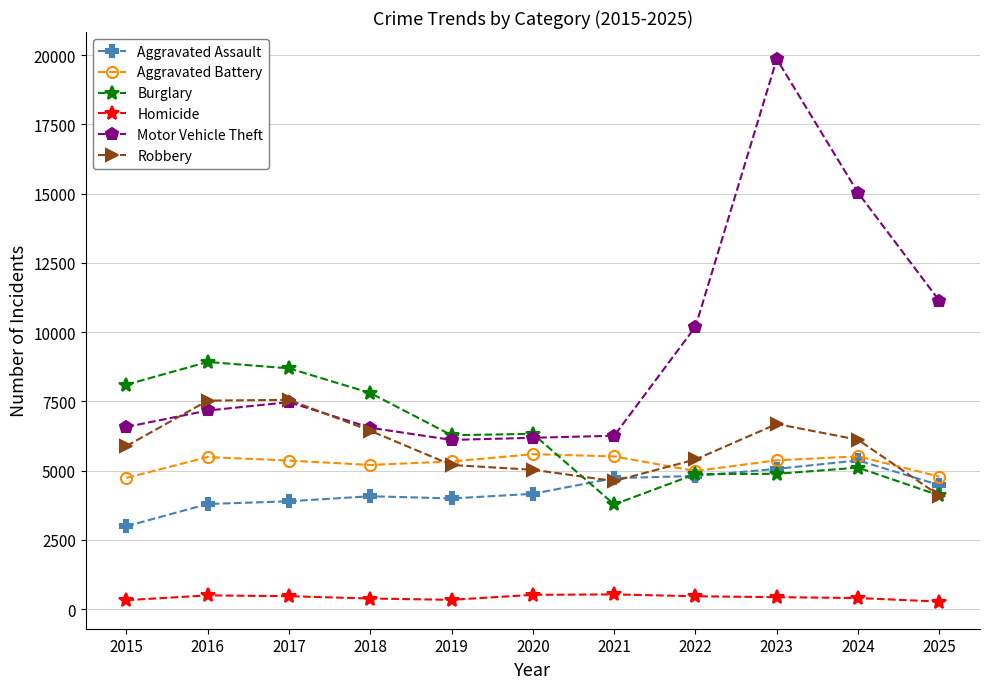

True or false: Homicide and Robbery cross at least once.

False